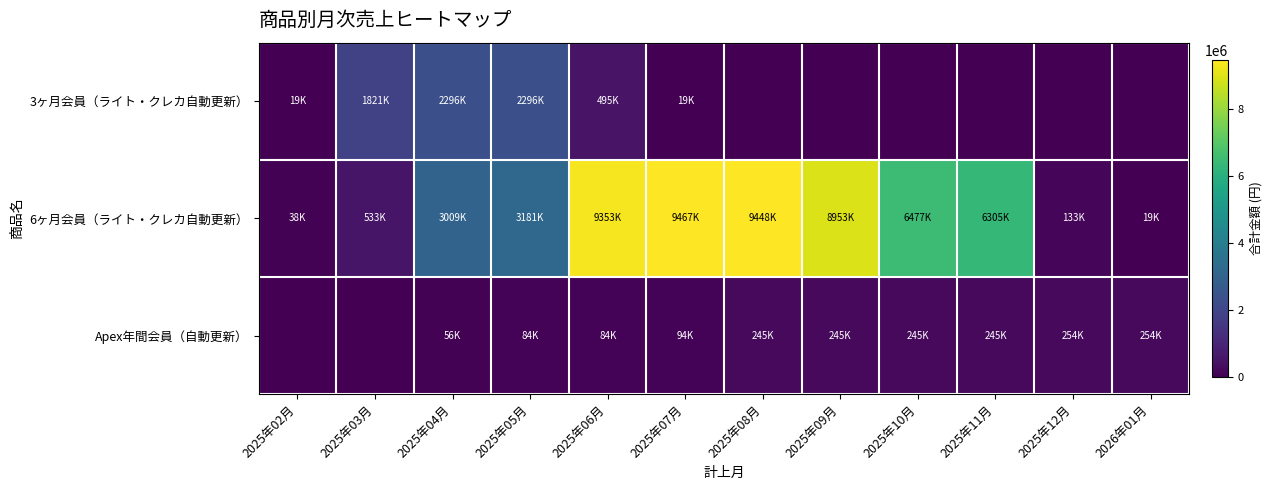

Which series has the widest spread of values?

6ヶ月会員（ライト・クレカ自動更新）